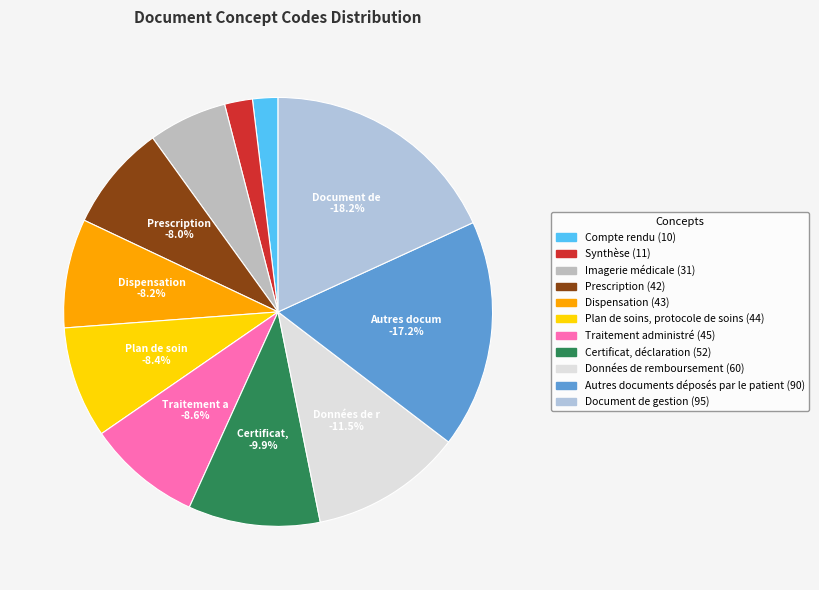

How many slices are in this pie chart?

11